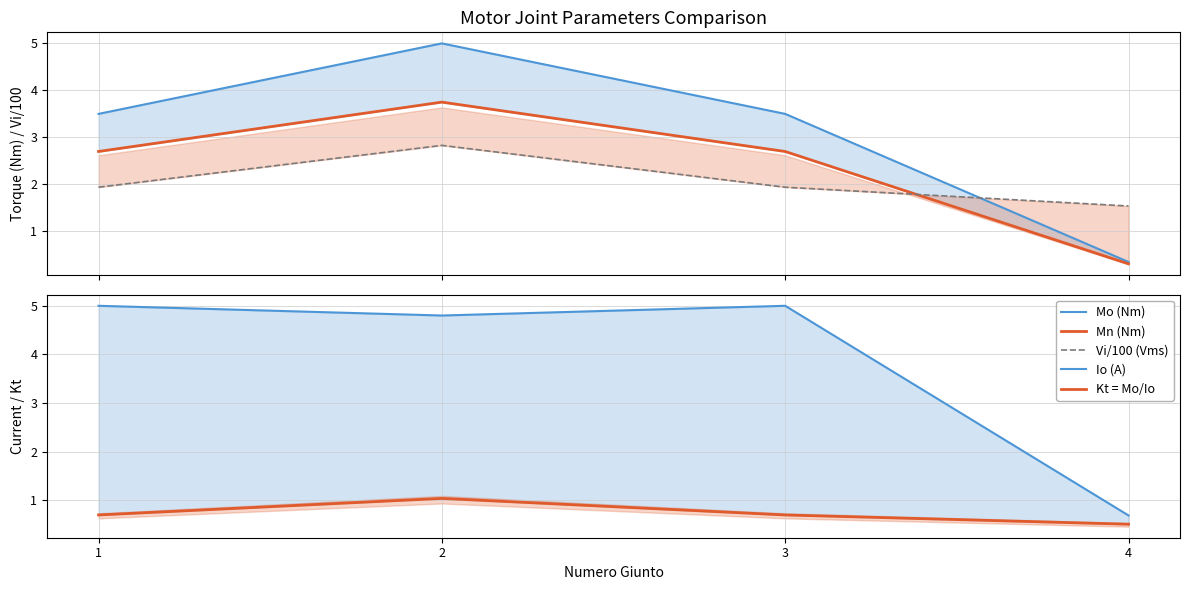

Rank the series by their maximum value, from lowest to highest.

Kt = Mo/Io, Vi/100 (Vms), Mn (Nm), Mo (Nm), Io (A)